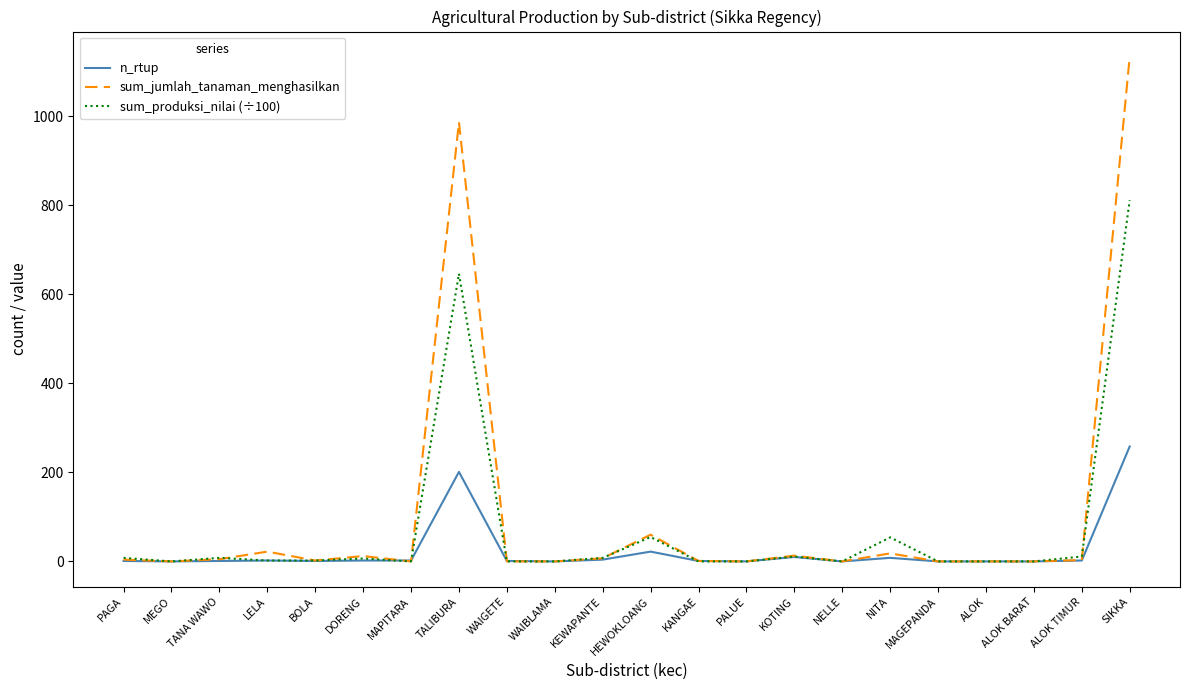

What are all the series names shown in the legend?

n_rtup, sum_jumlah_tanaman_menghasilkan, sum_produksi_nilai (÷100)